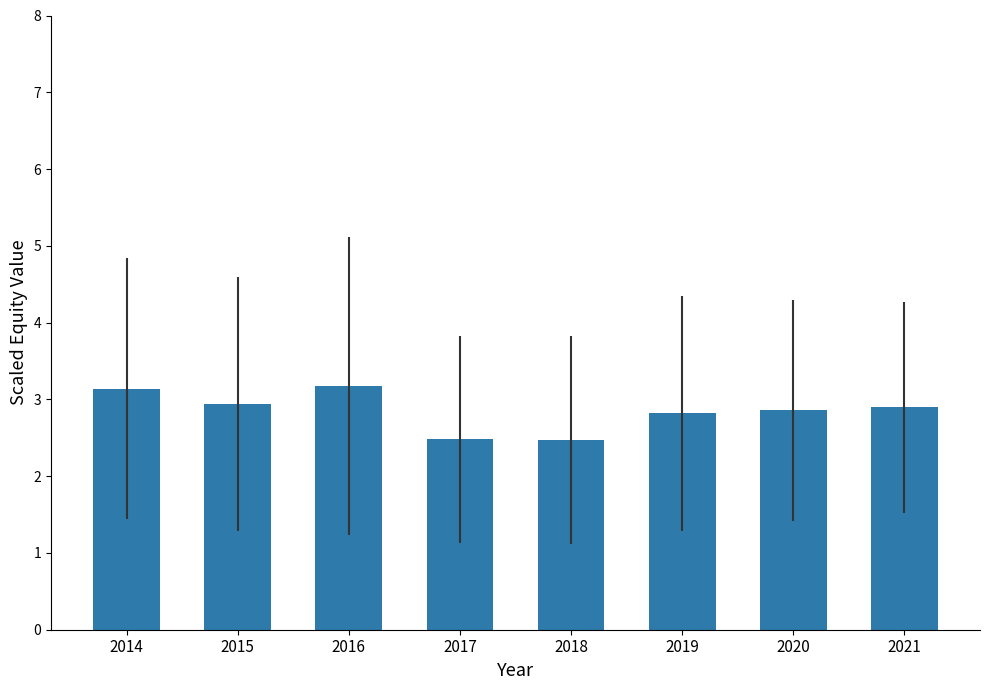

What is the smallest value displayed?

2.5